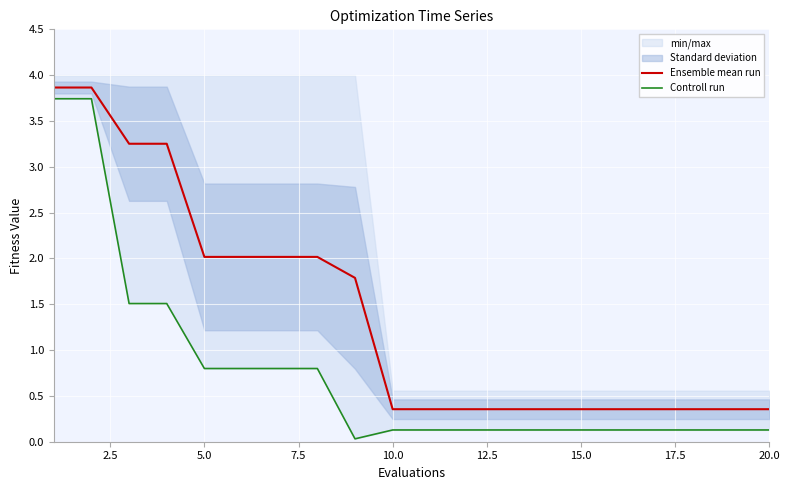

True or false: Ensemble mean run and Controll run intersect in this chart.

False